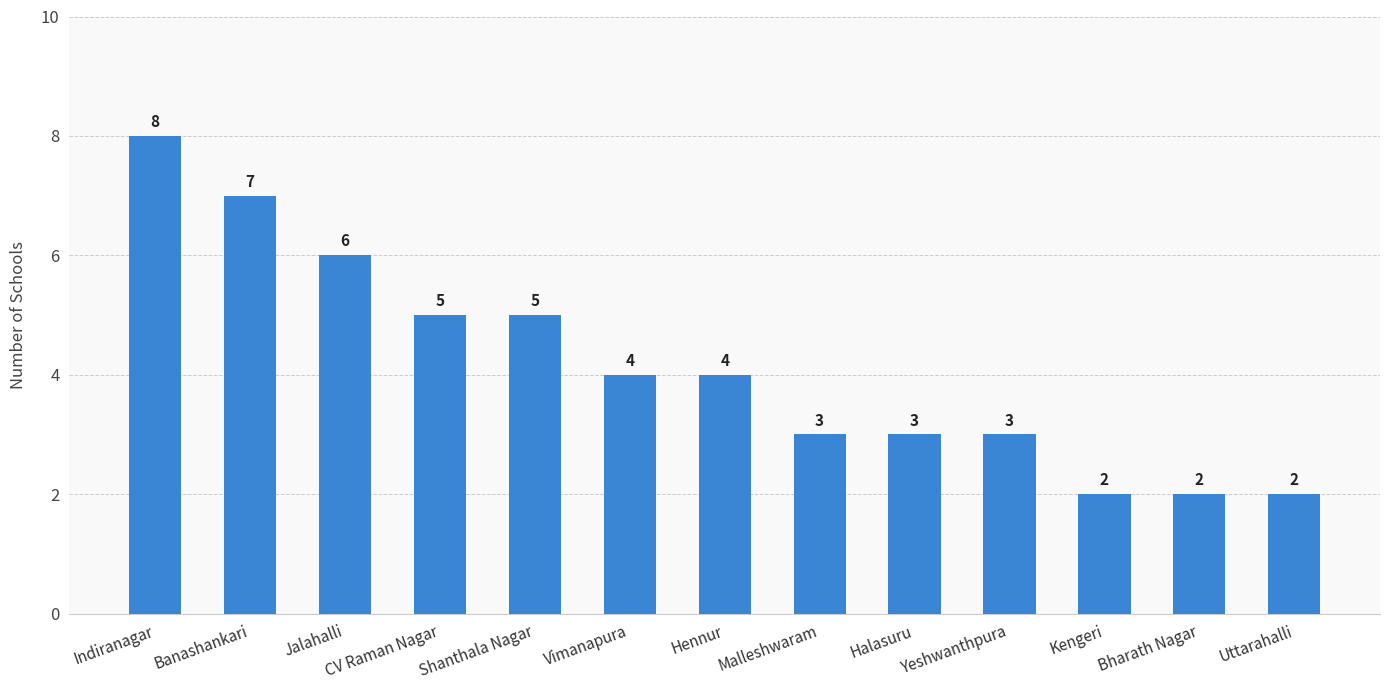

What is the sum of the values at CV Raman Nagar and Indiranagar?

13